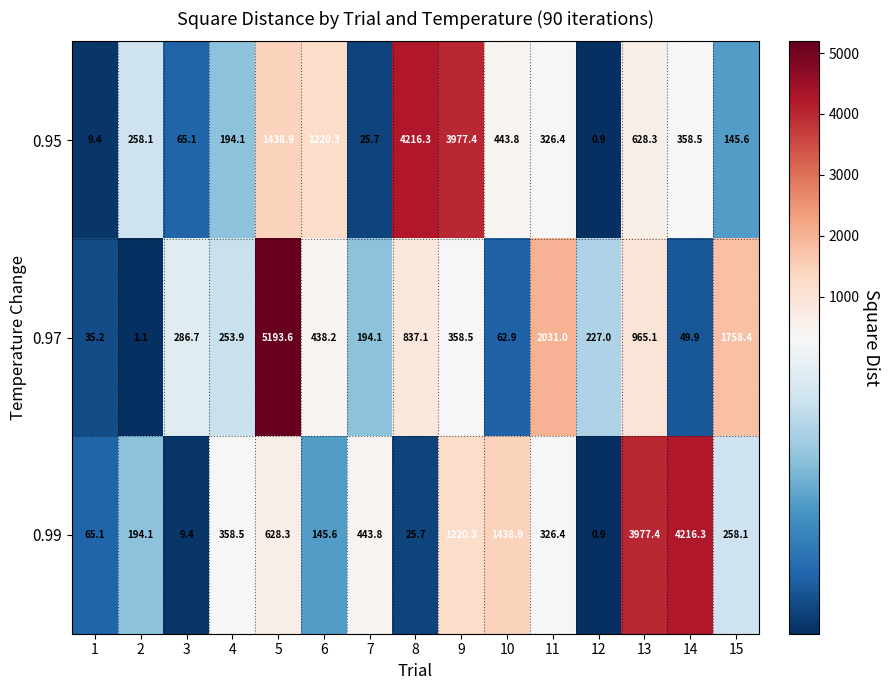

Is the value of 0.95 at 4 greater than the value of 0.97 at 9?

No